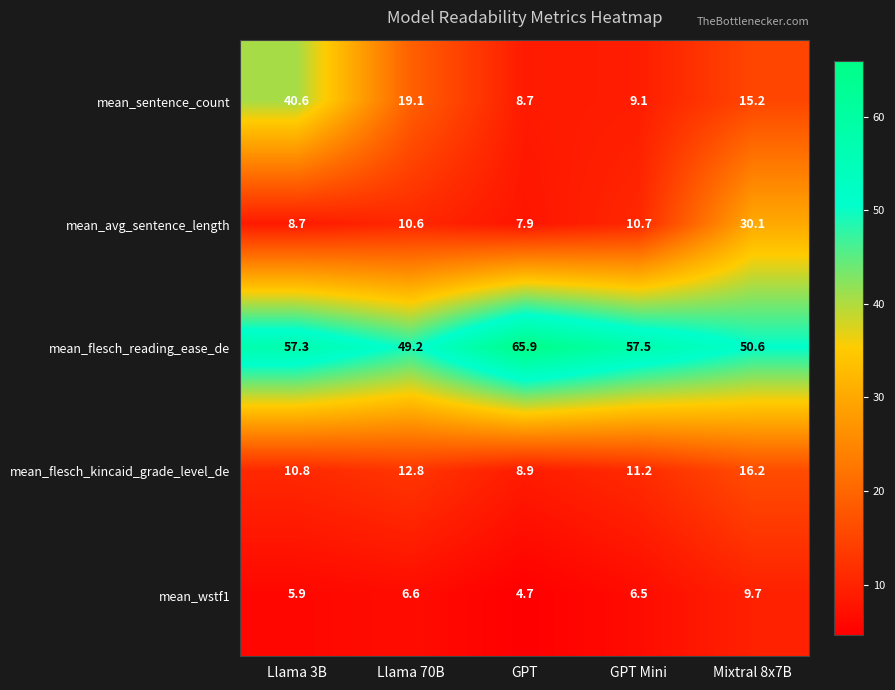

Where does the mean_avg_sentence_length series first go above 10?

Llama 70B